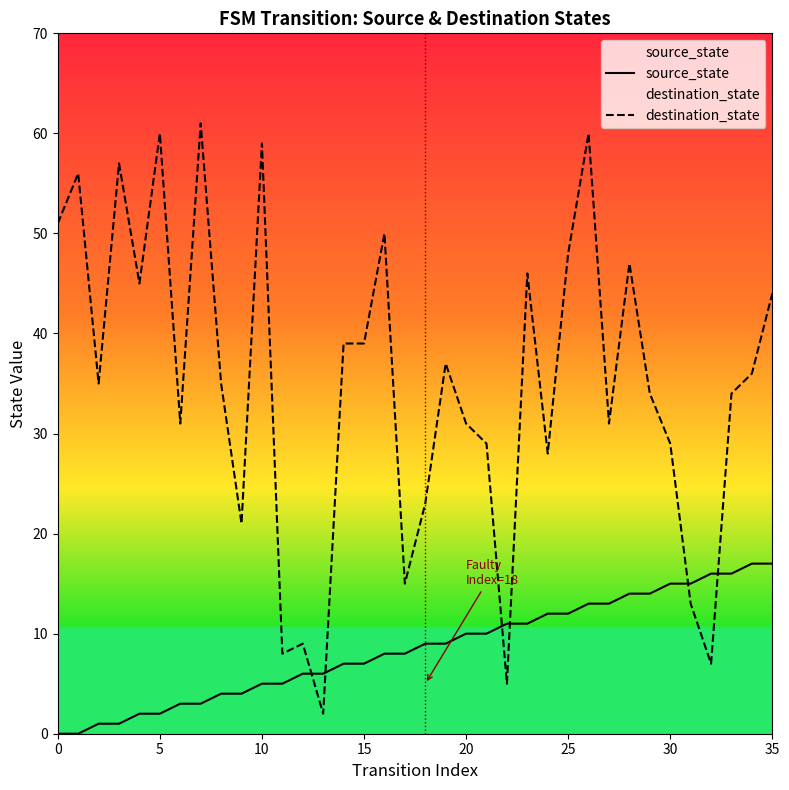

Reading left to right, transcribe all the data shown in this chart.

source_state: 0	0	1	1	2	2	3	3	4	4	5	5	6	6	7	7	8	8	9	9	10	10	11	11	12	12	13	13	14	14	15	15	16	16	17	17
destination_state: 51	56	35	57	45	60	31	61	35	21	59	8	9	2	39	39	50	15	23	37	31	29	5	46	28	48	60	31	47	34	29	13	7	34	36	44